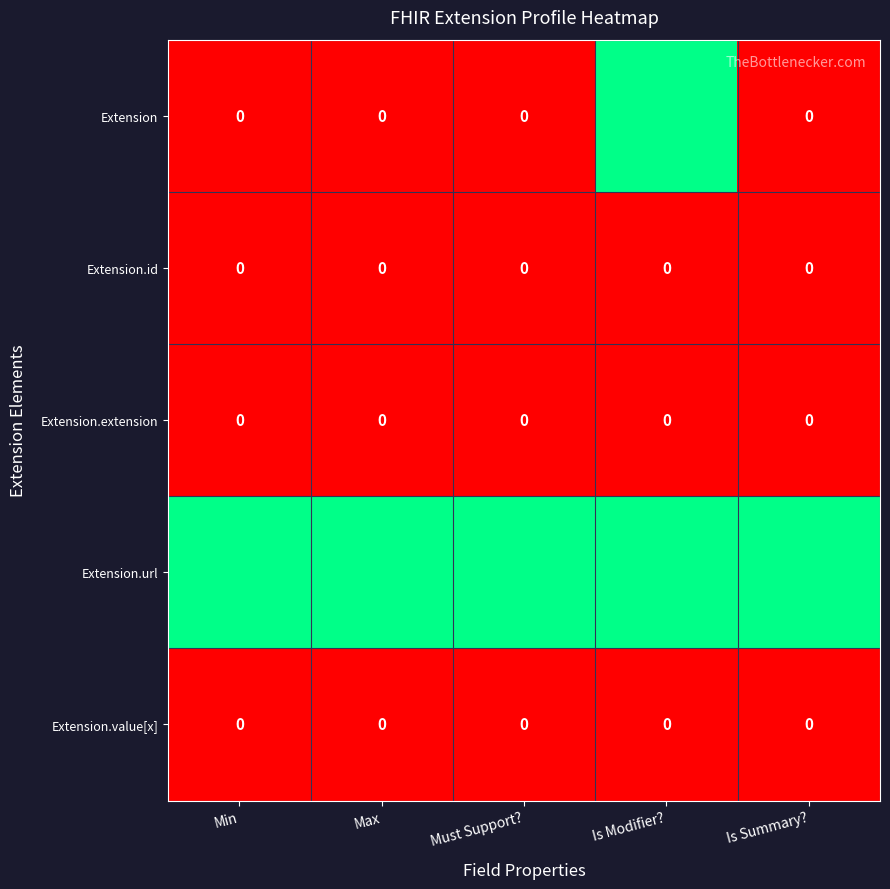

Which series has the largest total across all categories?

Extension.url